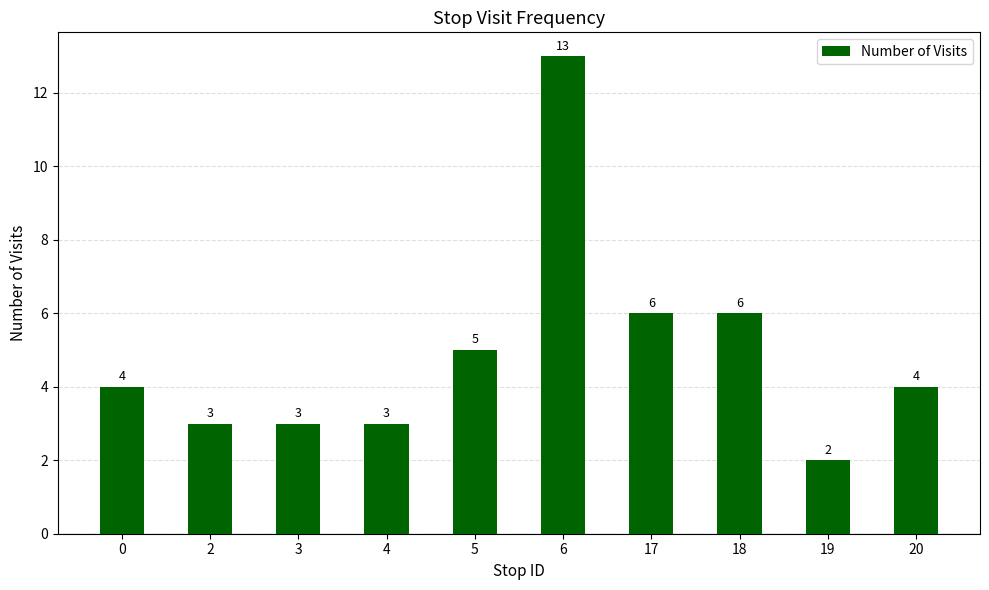

What is the ratio of the value at 6 to the value at 4?

4.3